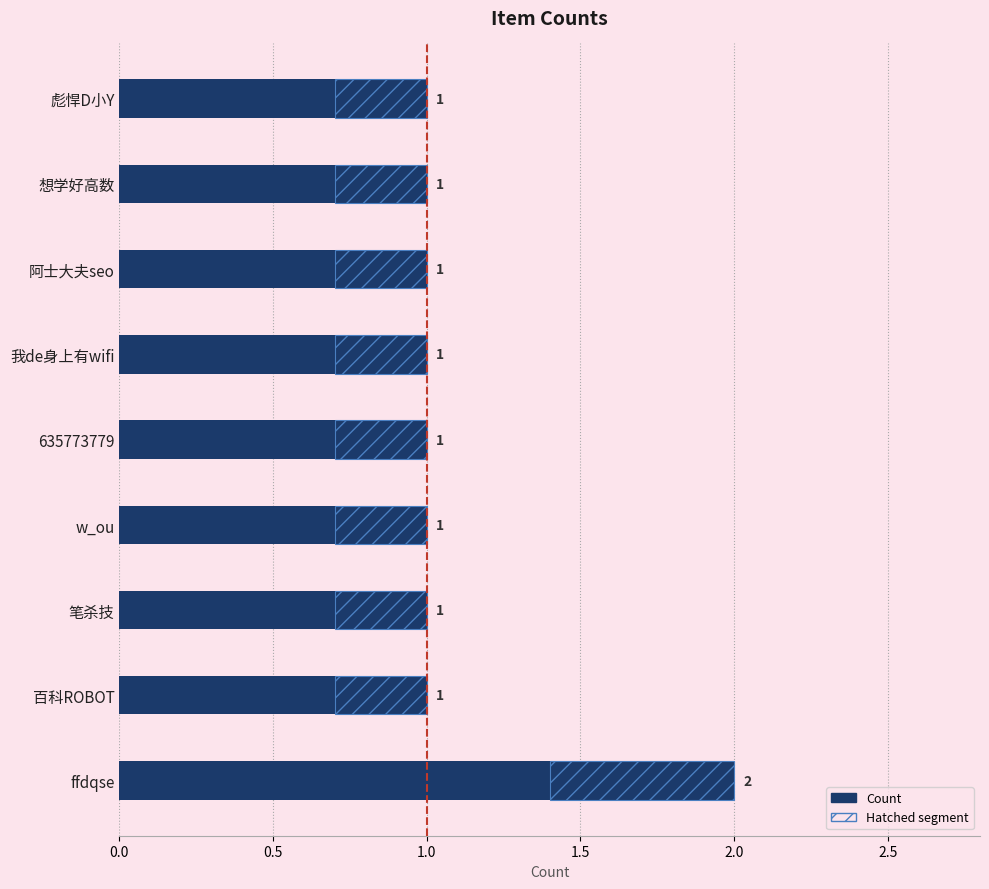

Read the value at 百科ROBOT.

1